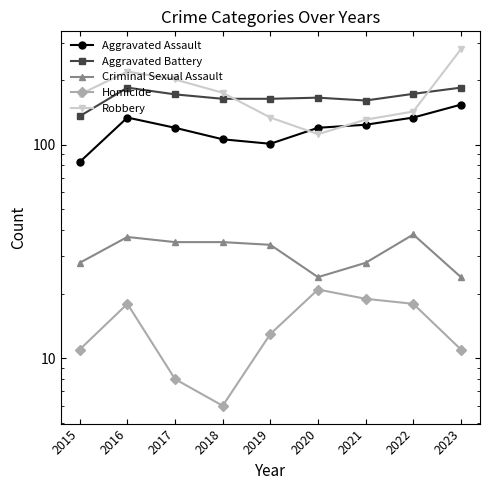

Does the chart have visible grid lines?

No